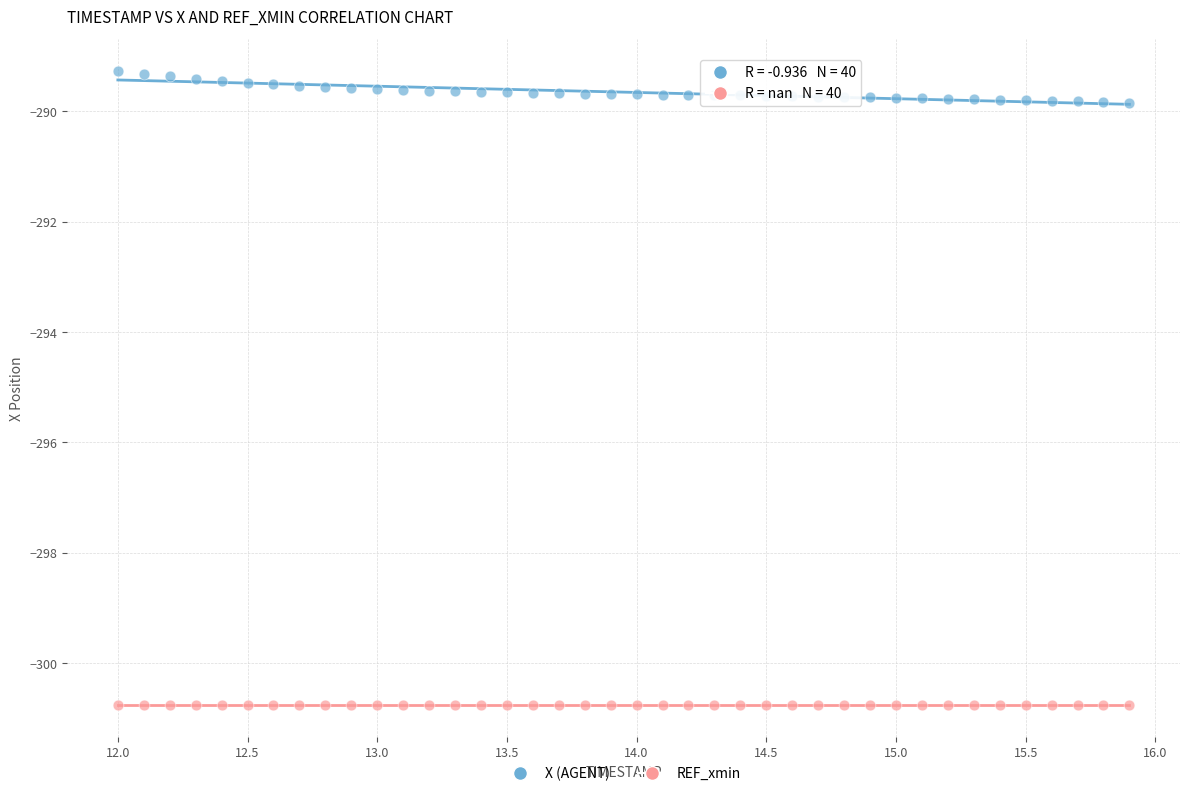

Which series reaches the minimum Y coordinate?

REF_xmin